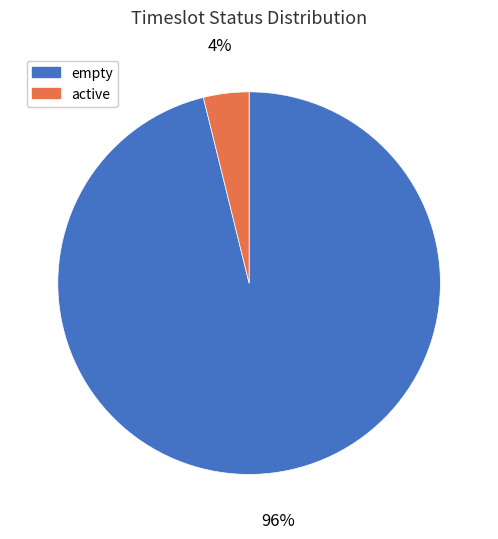

What is the majority slice?

empty